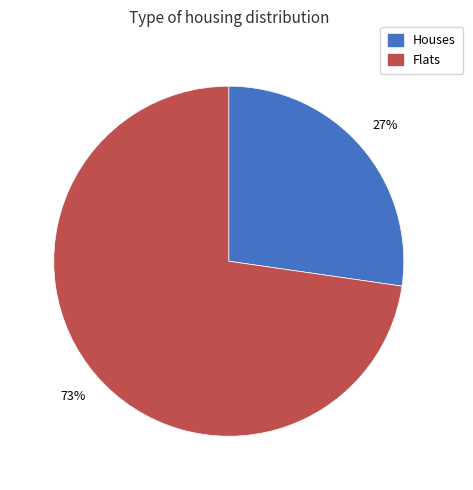

Does any single category account for the majority?

Yes